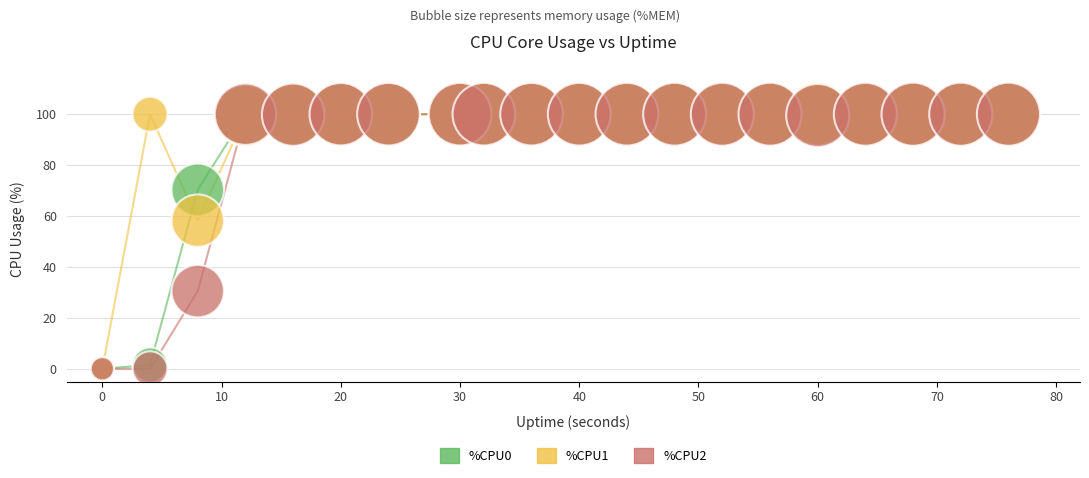

Across all series, what Y value is closest to 50?

58.2